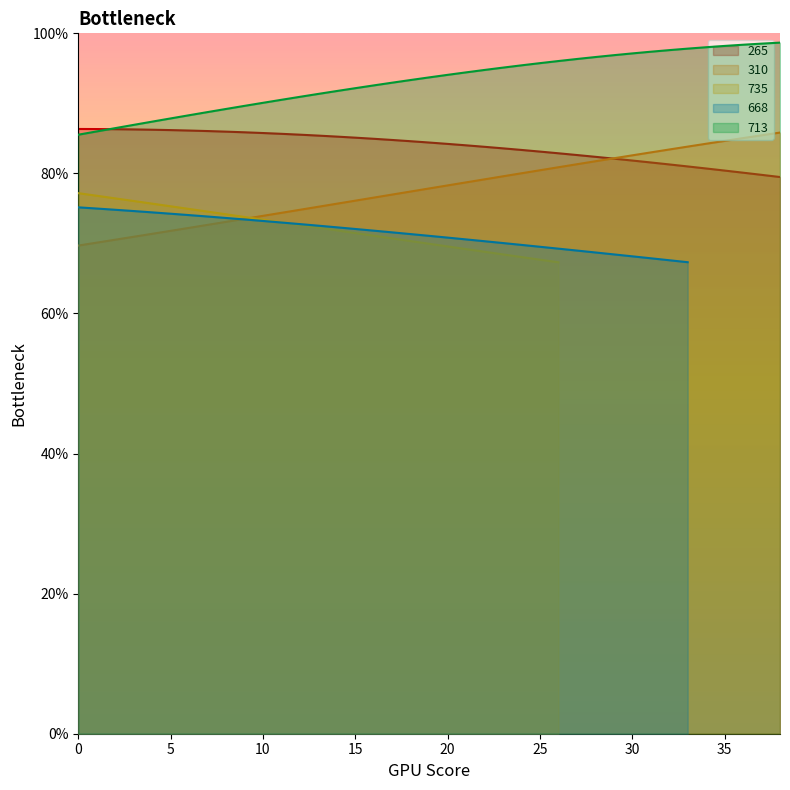

Which series has the largest range (max minus min)?

310